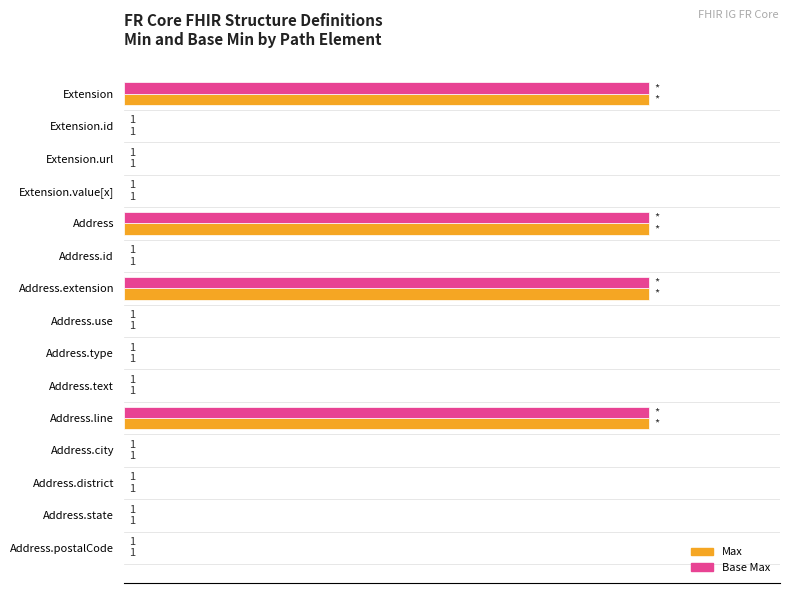

Is the value of Base Max at Address.extension greater than the value of Max at Address.text?

Yes